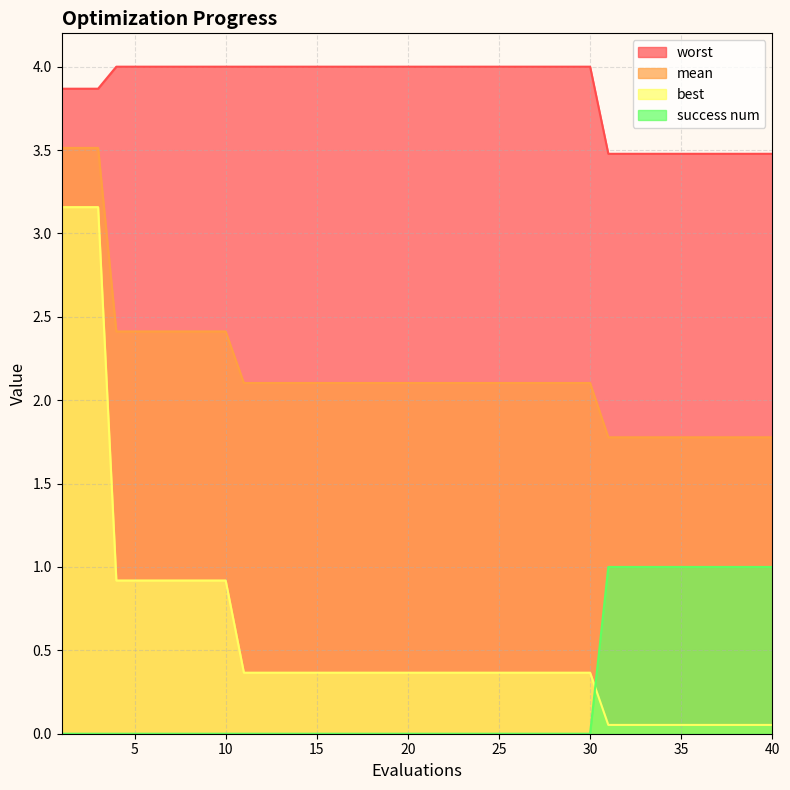

At which category does the chart reach its peak across all series?

4